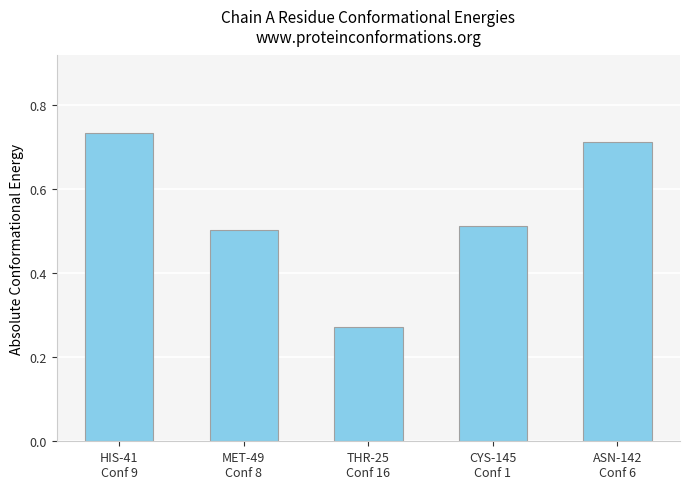

Where is the data nearest to the value 0?

THR-25
Conf 16